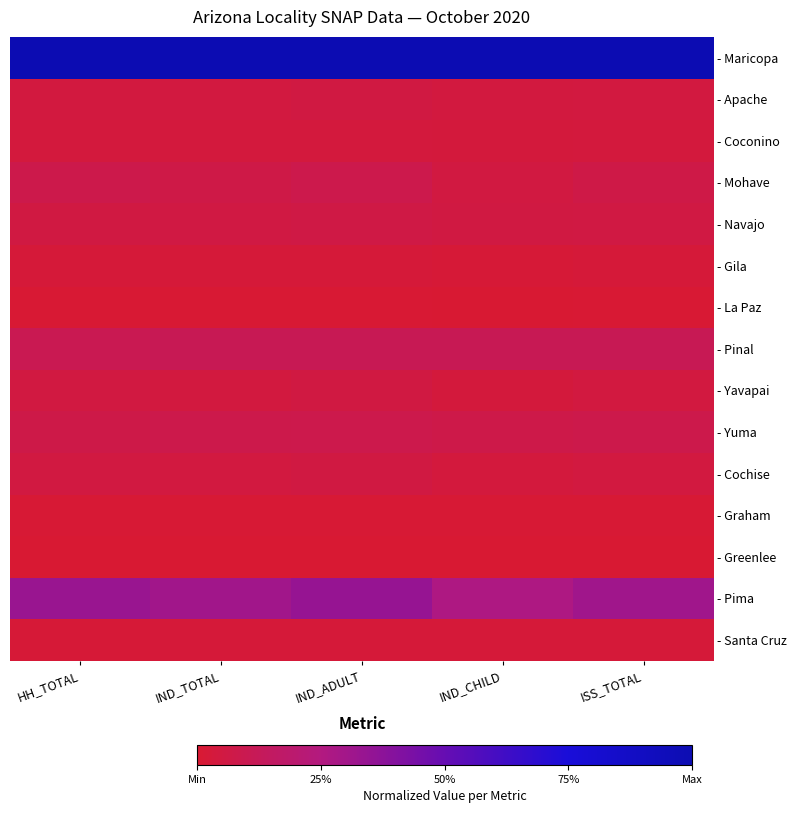

Rank the series at IND_CHILD from highest to lowest value.

- Maricopa, - Pima, - Pinal, - Yuma, - Navajo, - Mohave, - Apache, - Cochise, - Coconino, - Yavapai, - Santa Cruz, - Gila, - Graham, - La Paz, - Greenlee